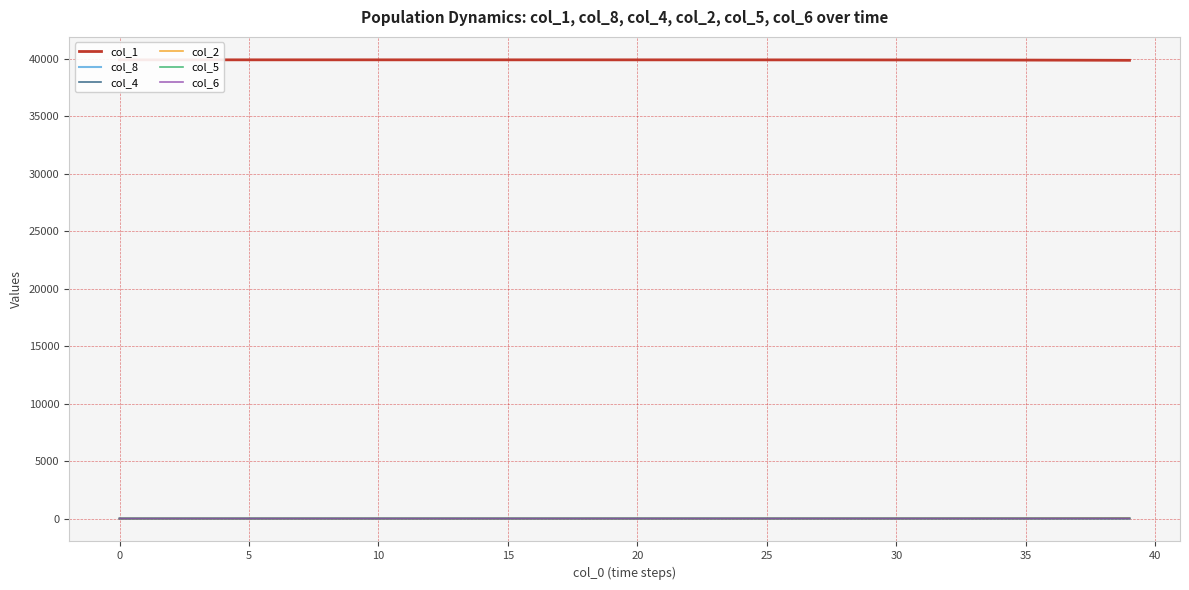

What is the approximate value of col_2 at 33?

7.4